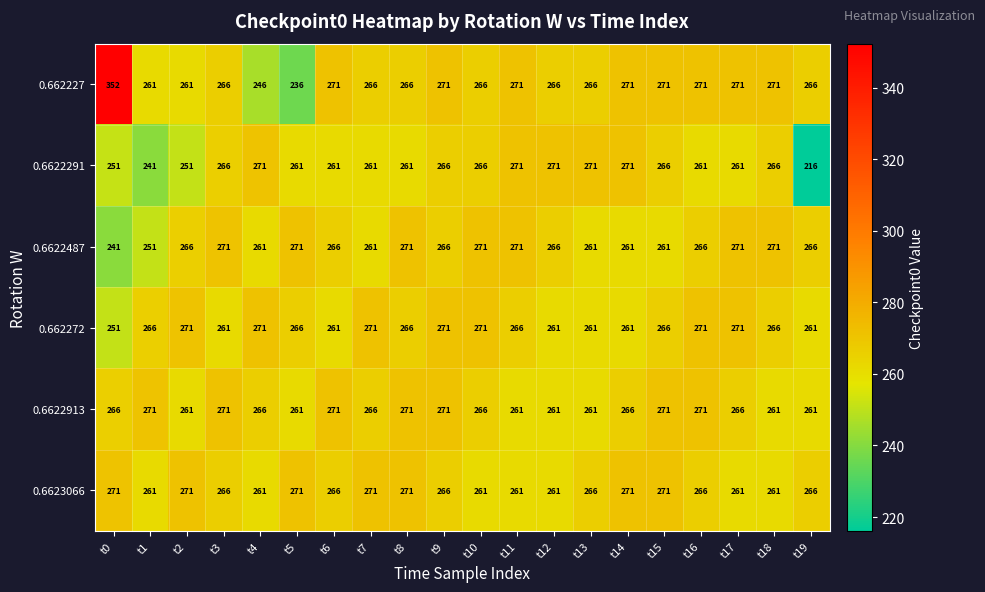

At how many categories does at least one series exceed 337?

1